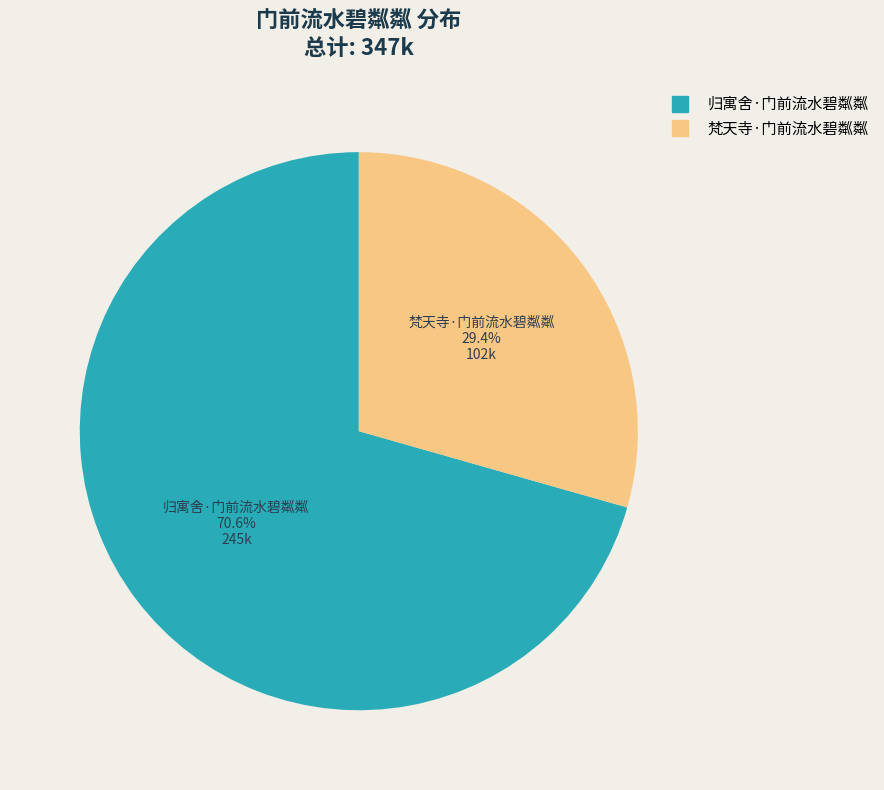

Combined, do 梵天寺·门前流水碧粼粼 and 归寓舍·门前流水碧粼粼 account for over 50%?

Yes